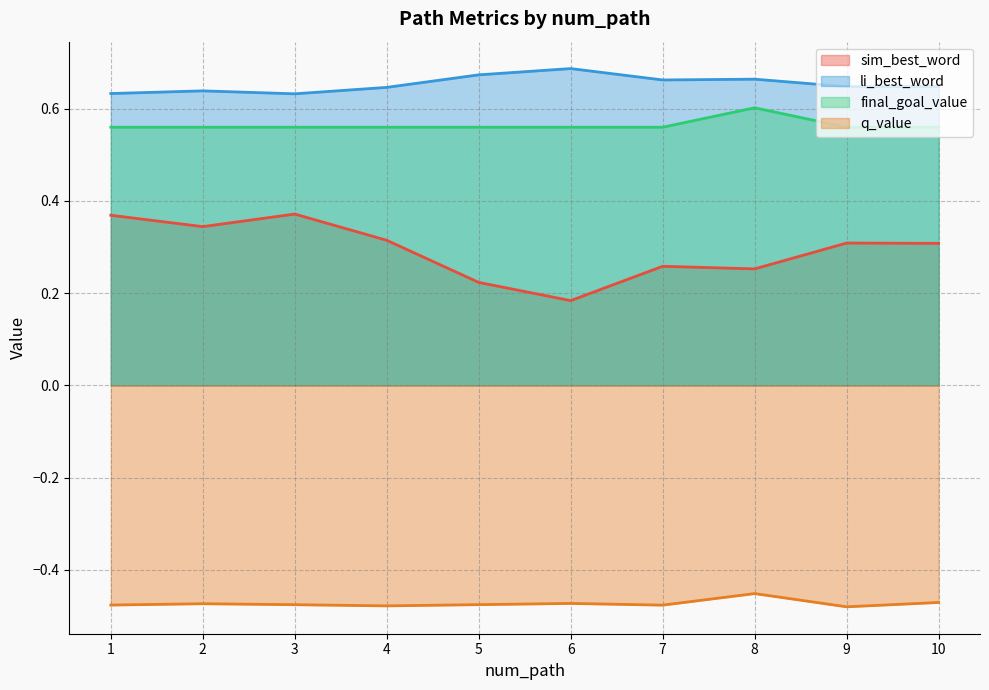

Which category has the highest value in the sim_best_word series?

3